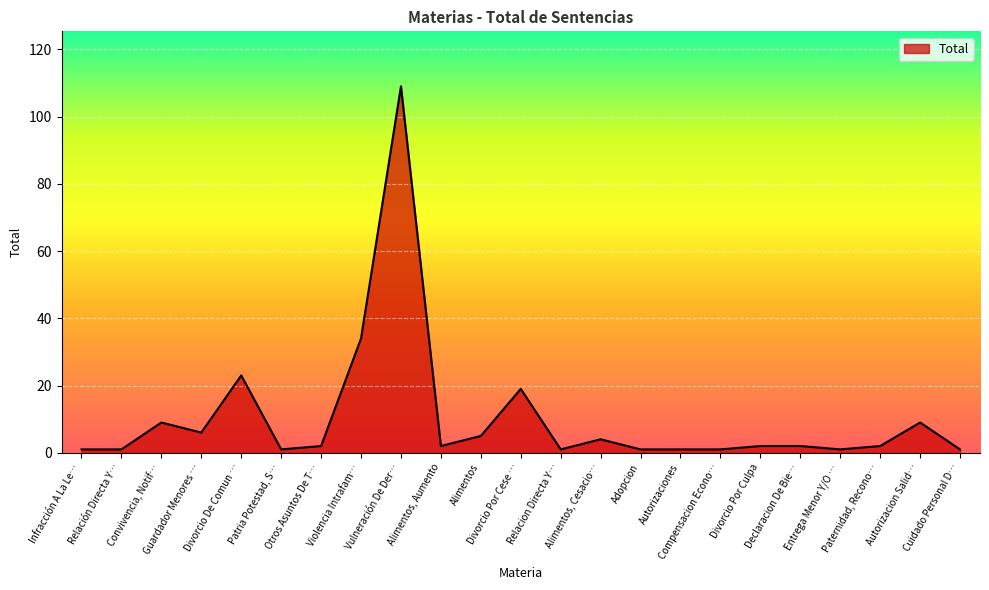

What is the maximum value shown in the chart?

109